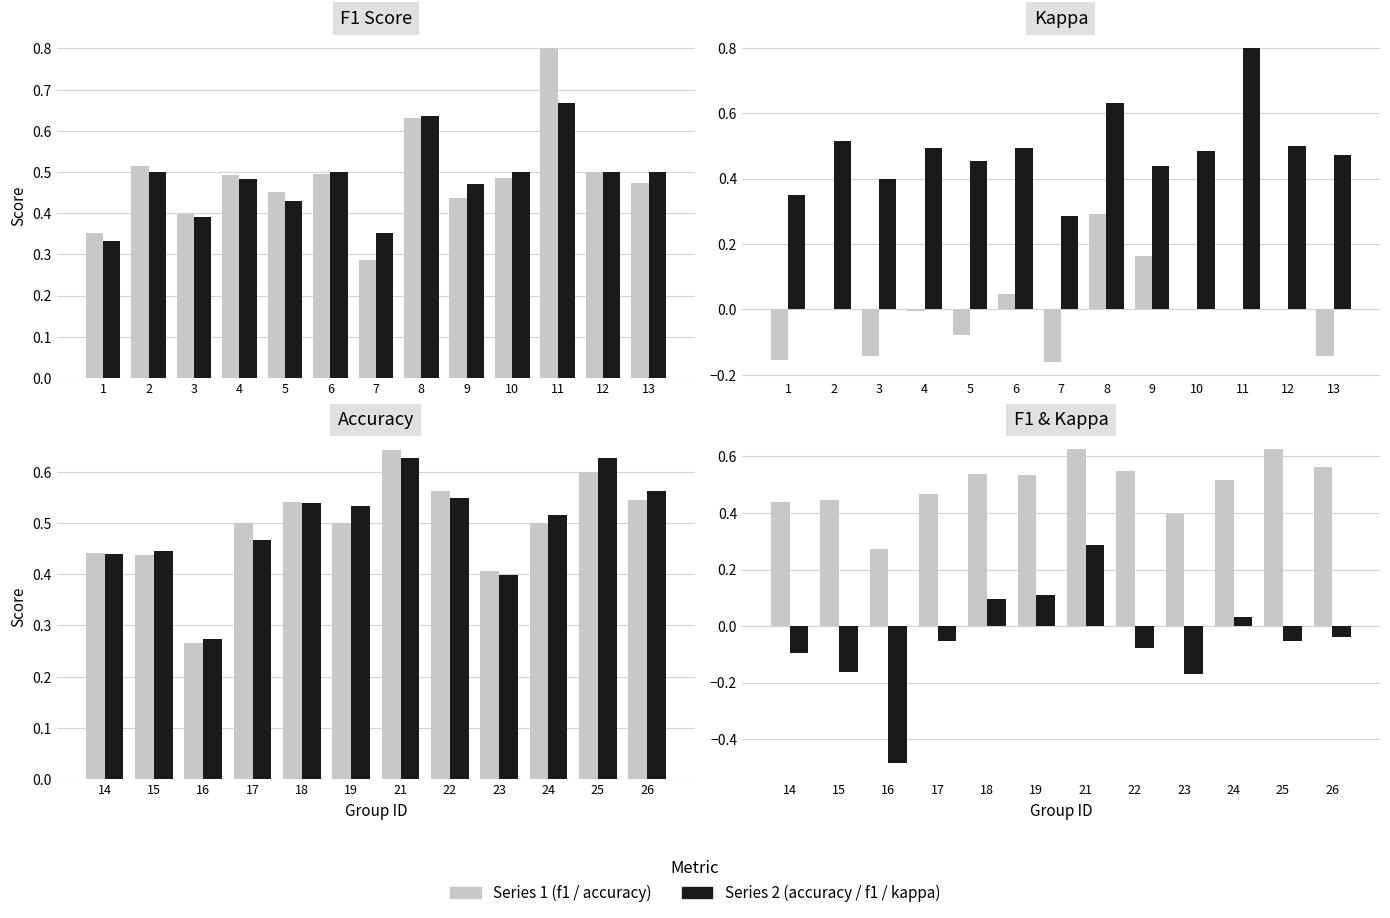

Is it true that f1 equals 0.1 at 23?

False